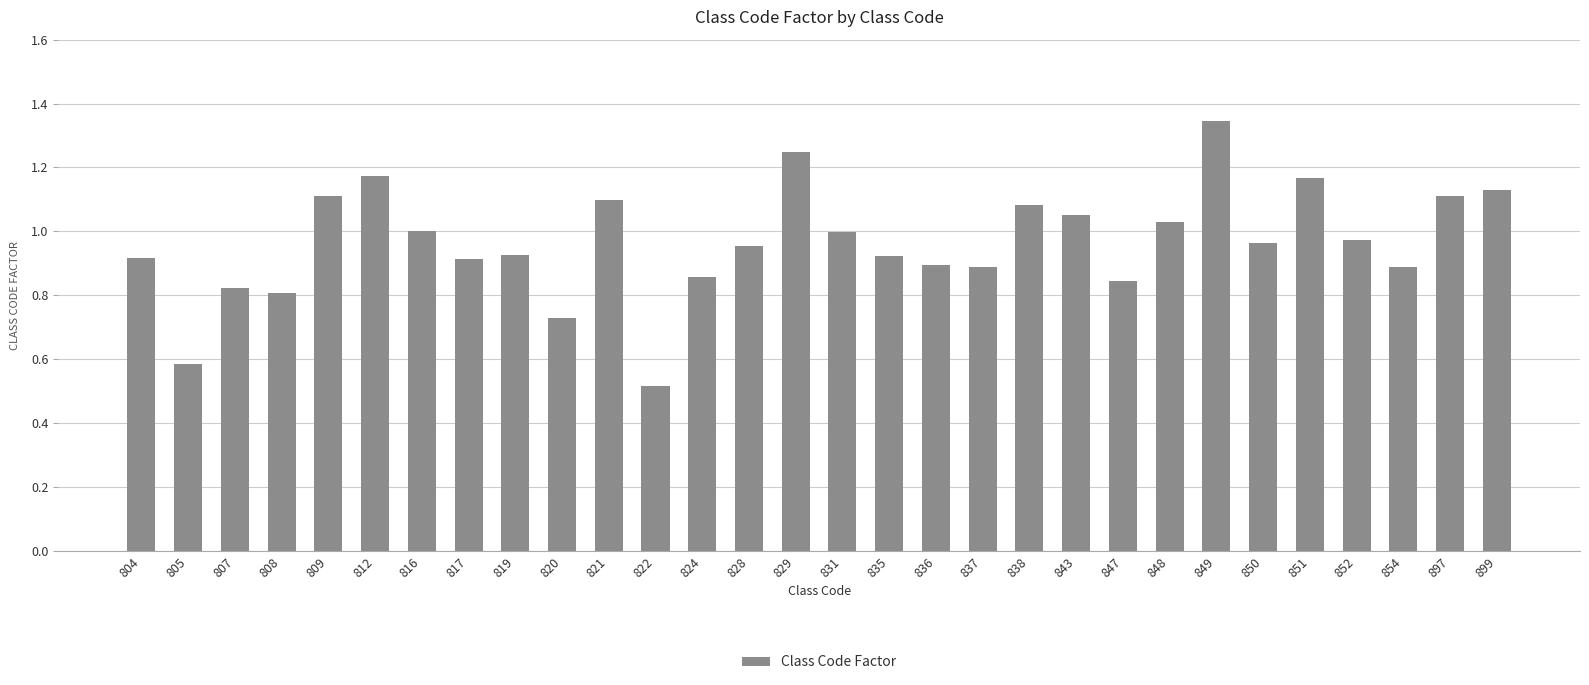

Between 852 and 851, which is larger?

851